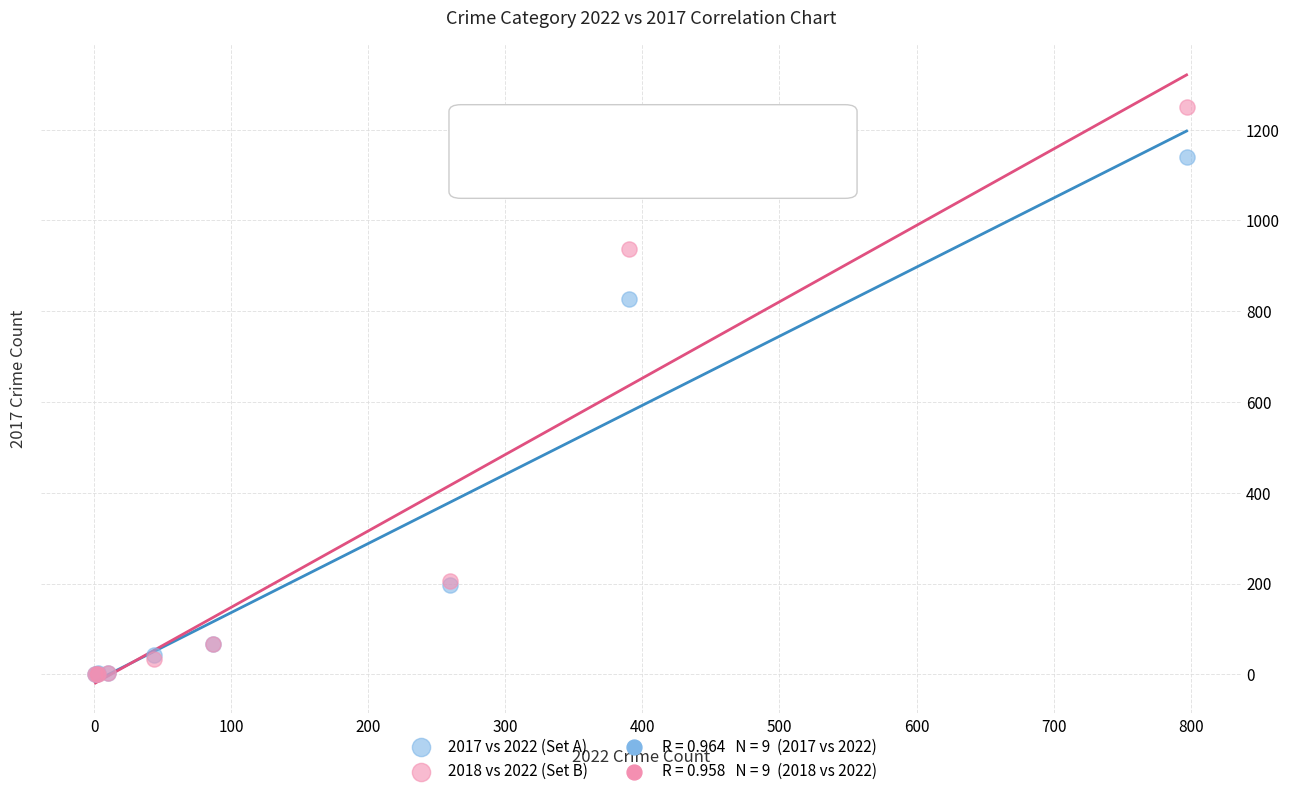

In the 2017 vs 2022 (Set A) series, what Y value is closest to 570?

828